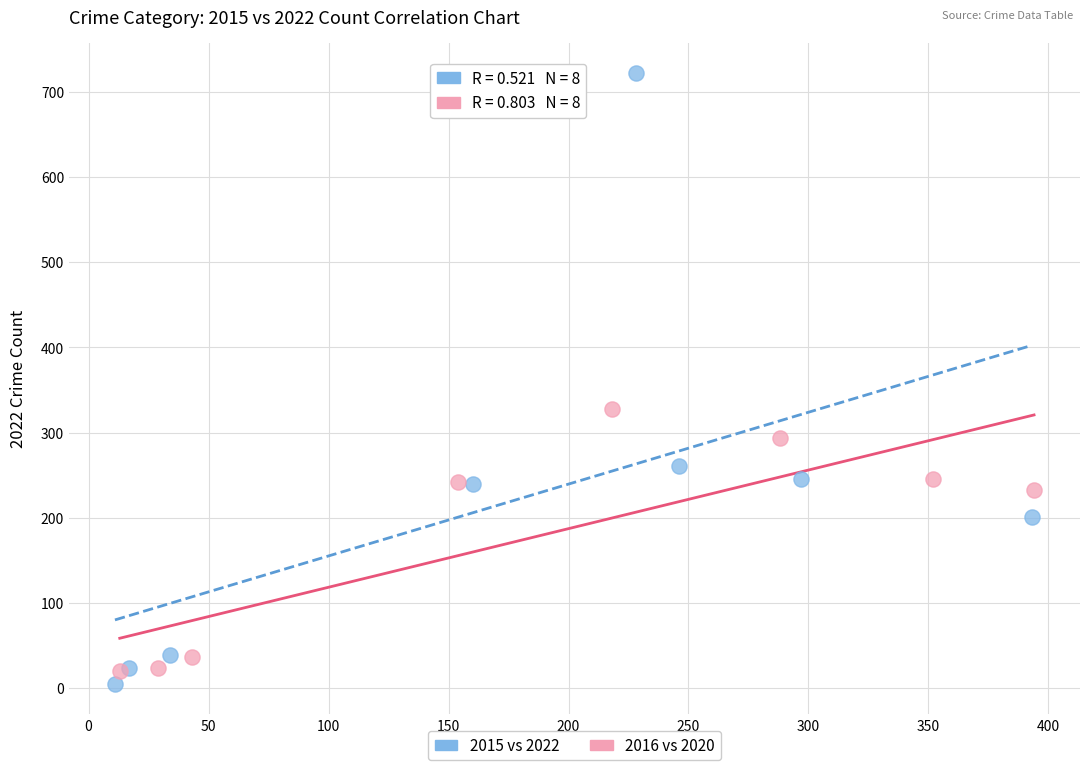

Which series reaches the maximum Y coordinate?

2015 vs 2022